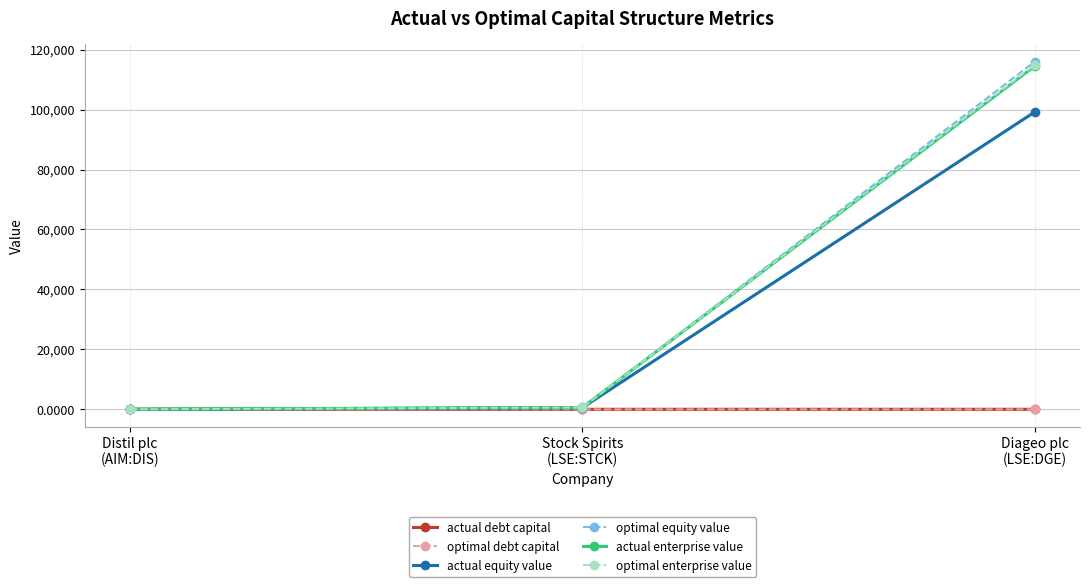

Which series has the largest range (max minus min)?

optimal equity value